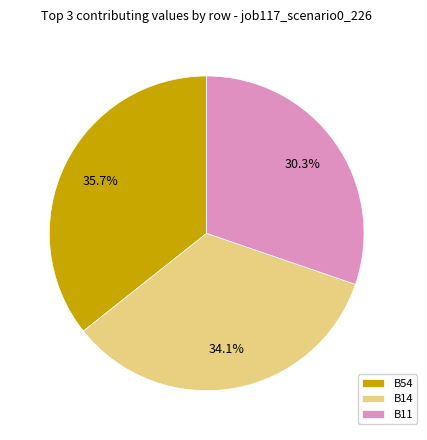

Does B14 account for over 50% of the chart?

No